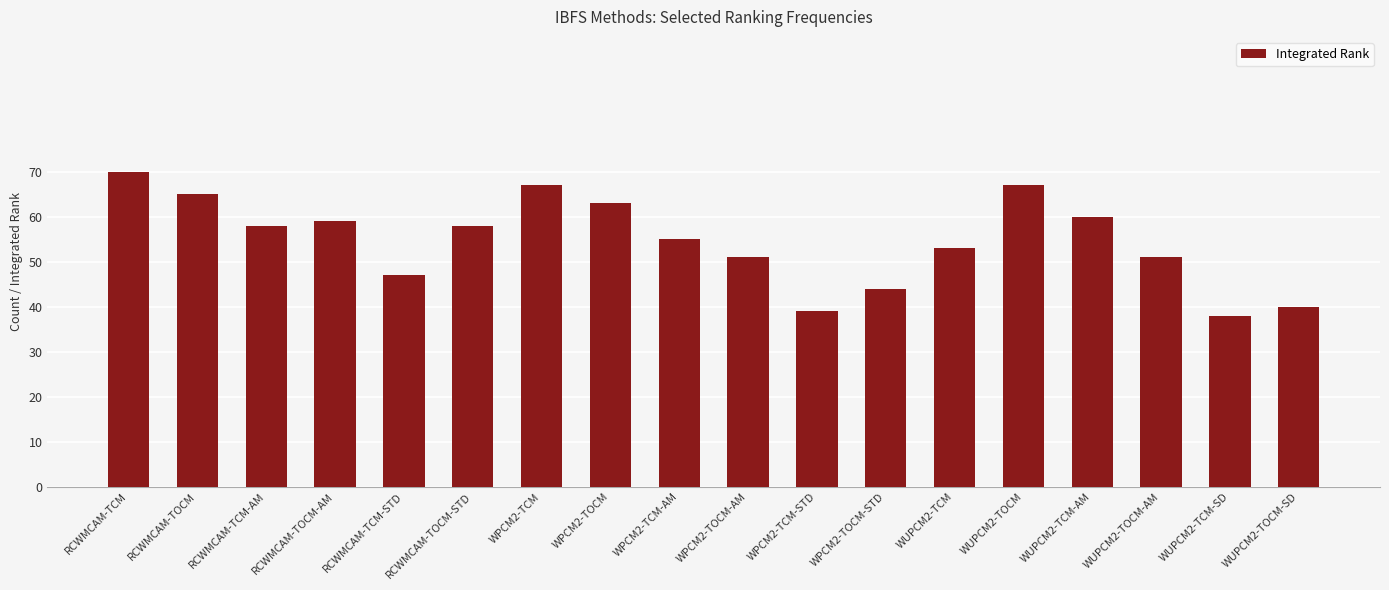

Reading left to right, extract all data points from this chart.

RCWMCAM-TCM=70	RCWMCAM-TOCM=65	RCWMCAM-TCM-AM=58	RCWMCAM-TOCM-AM=59	RCWMCAM-TCM-STD=47	RCWMCAM-TOCM-STD=58	WPCM2-TCM=67	WPCM2-TOCM=63	WPCM2-TCM-AM=55	WPCM2-TOCM-AM=51	WPCM2-TCM-STD=39	WPCM2-TOCM-STD=44	WUPCM2-TCM=53	WUPCM2-TOCM=67	WUPCM2-TCM-AM=60	WUPCM2-TOCM-AM=51	WUPCM2-TCM-SD=38	WUPCM2-TOCM-SD=40